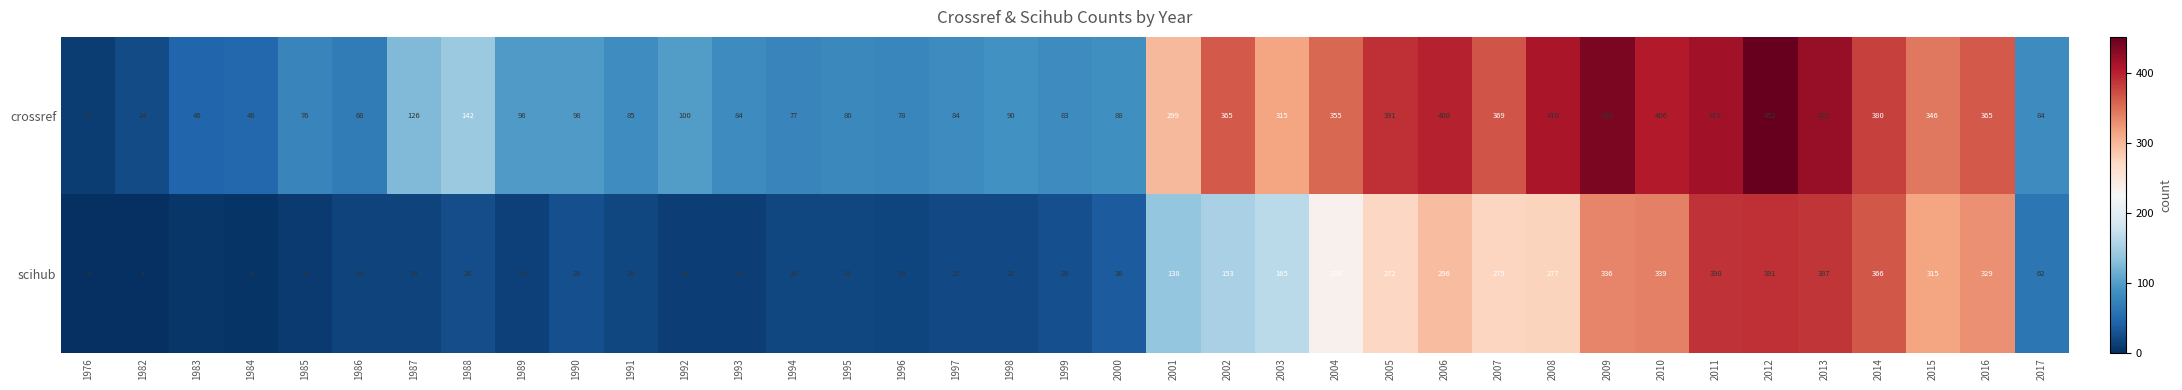

Which series has the widest spread of values?

crossref